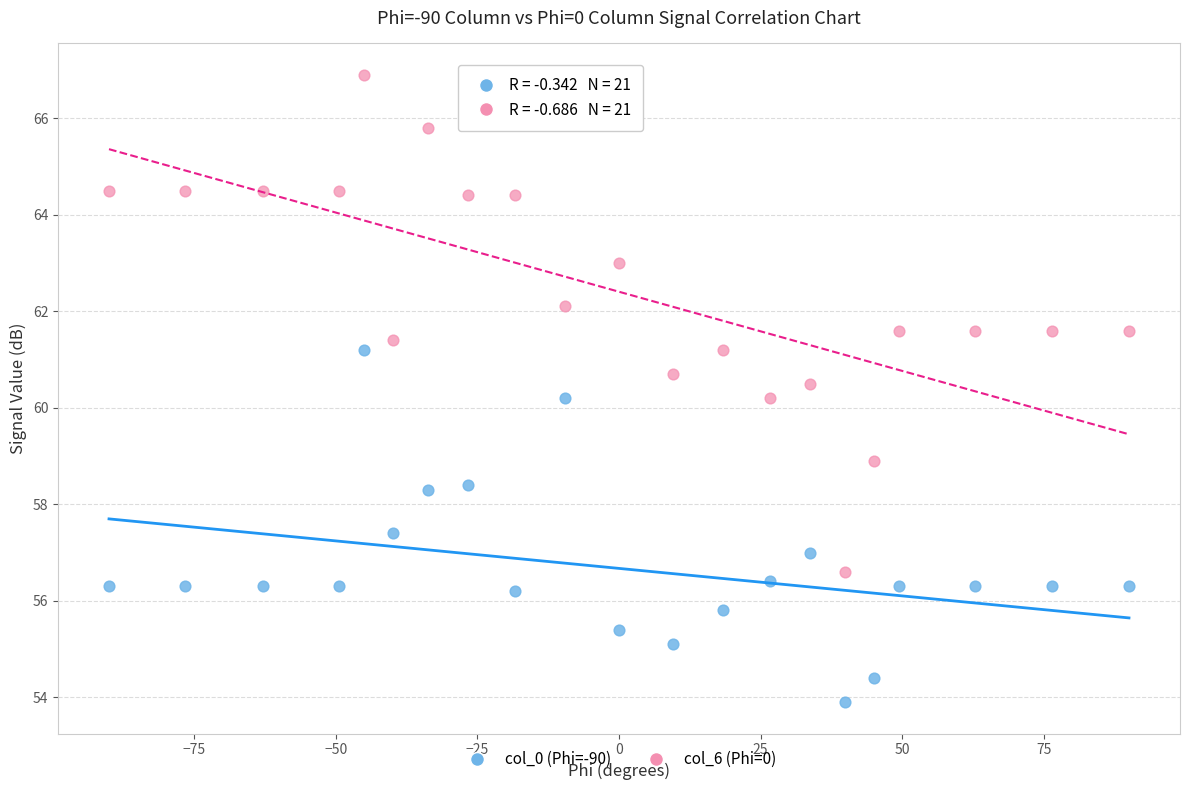

Across all data points, what is the range of X values (max minus min)?

180.0